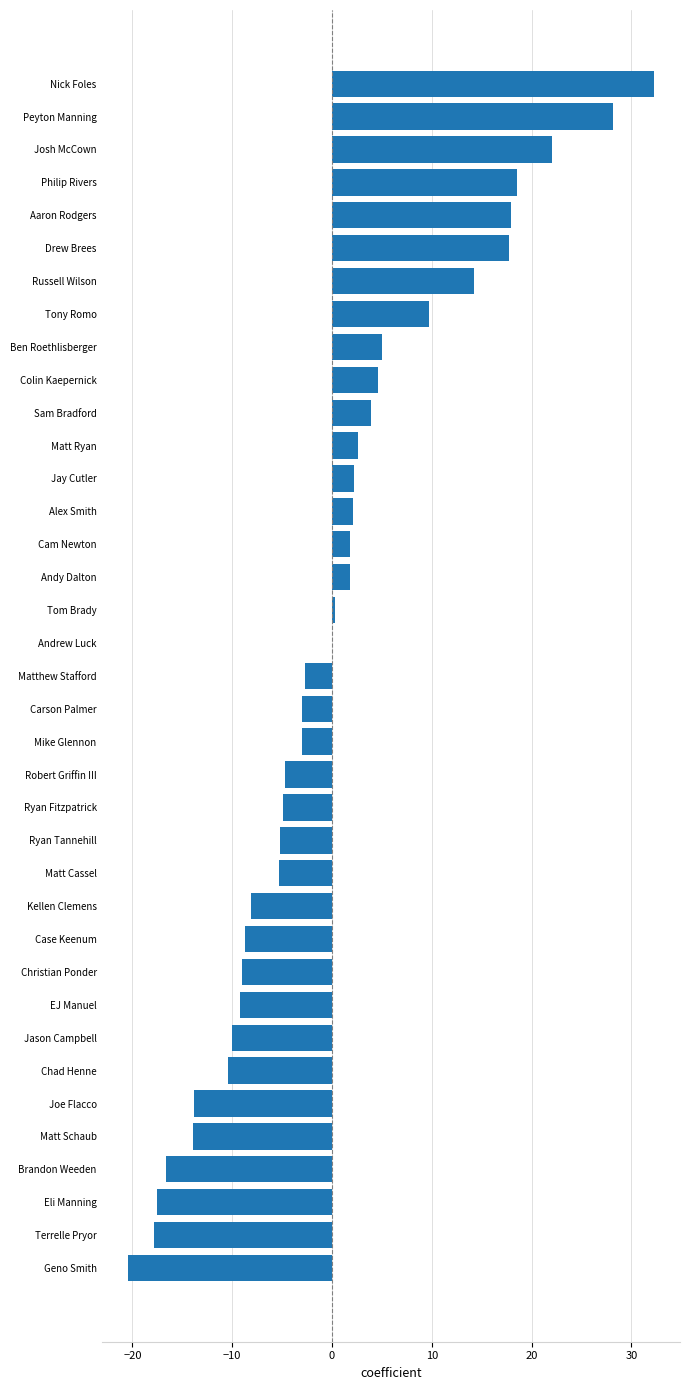

At which category does the chart reach its peak across all series?

Nick Foles